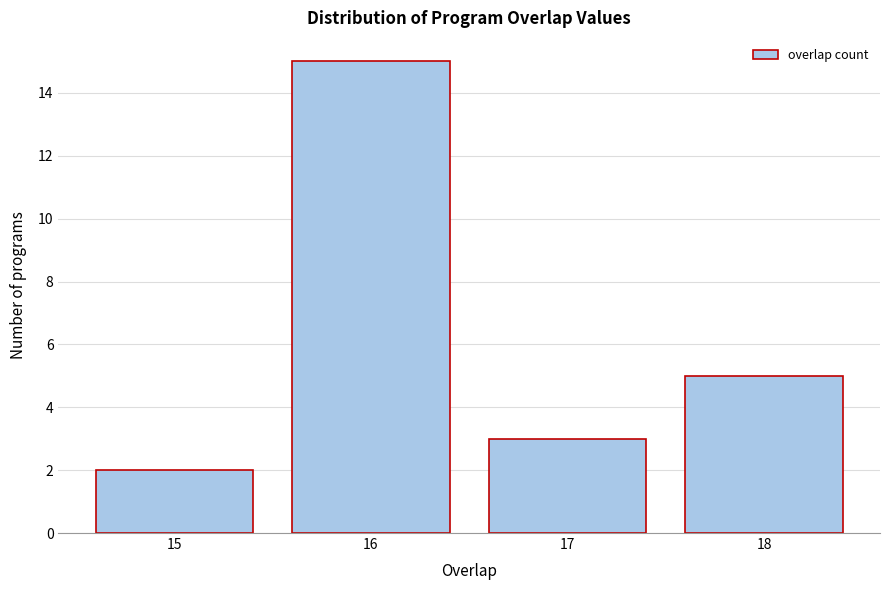

Reading left to right, extract all data points from this chart.

15=2	16=15	17=3	18=5